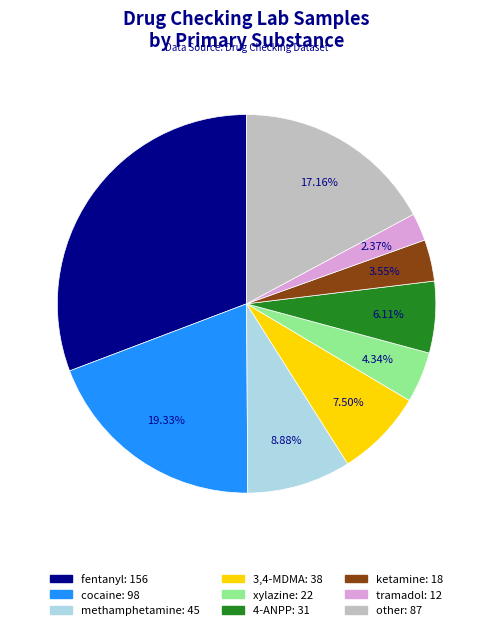

How many slices are in this pie chart?

9